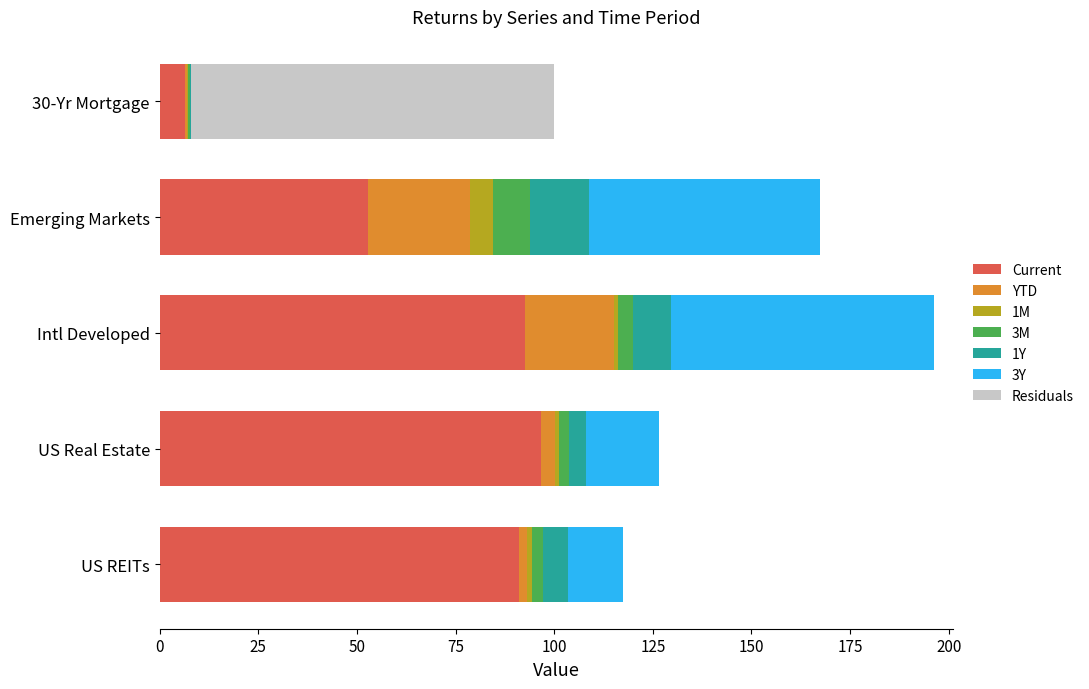

At which category is the sum across all series the highest?

Intl Developed